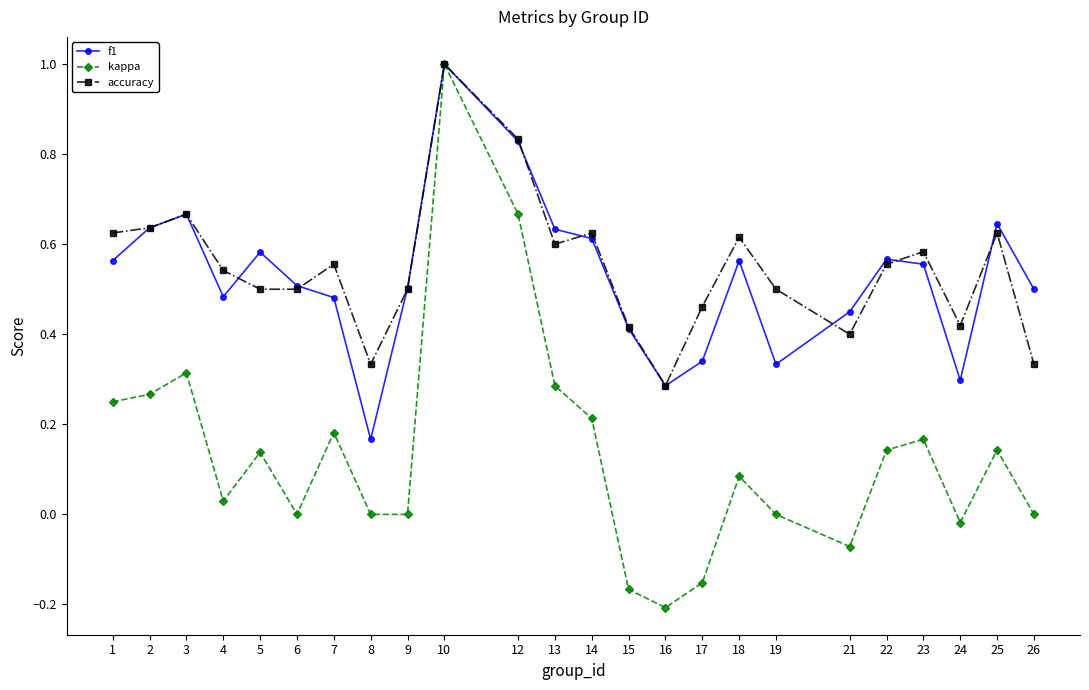

How many interior local peaks does the kappa series have?

7